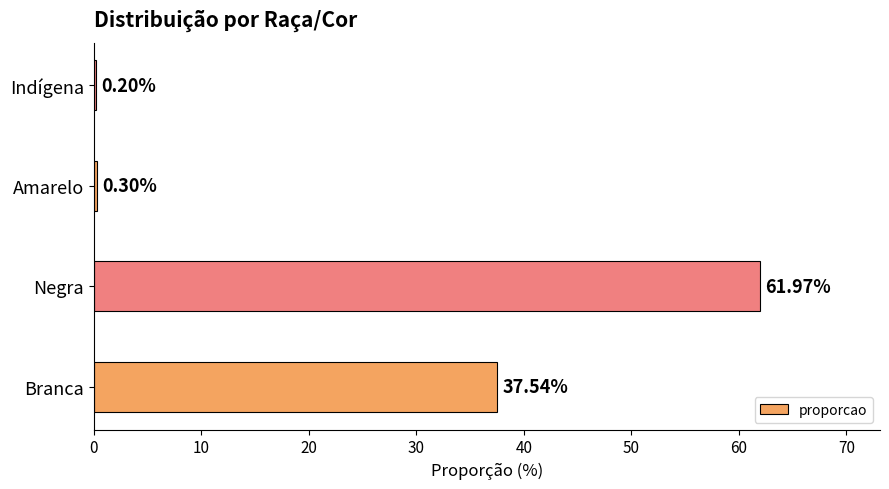

How many data points are above 37?

2